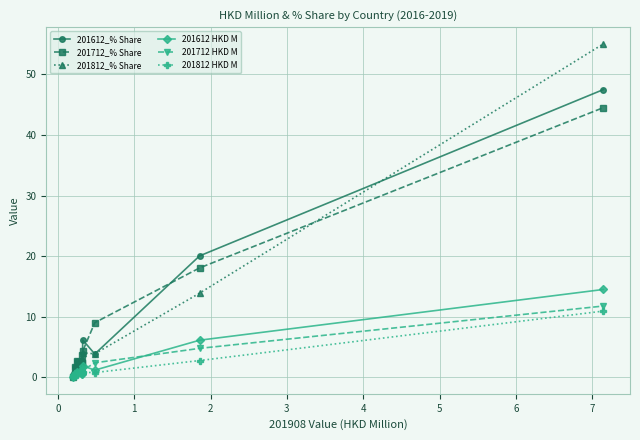

What is the value of the 201712_% Share point at the 7th from the left?

4.3